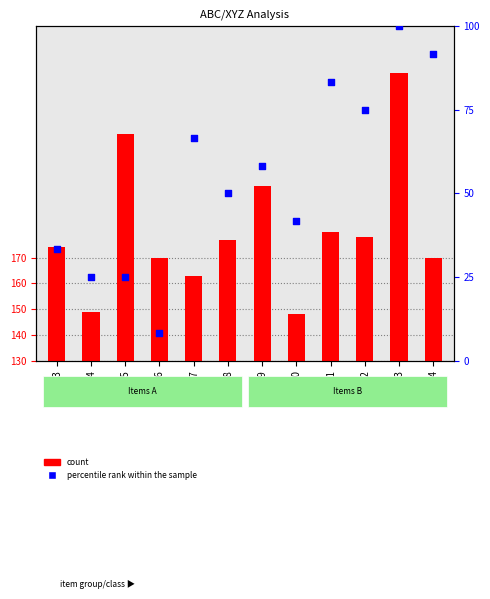

What is the total value across all series at AQ-132?

123.0